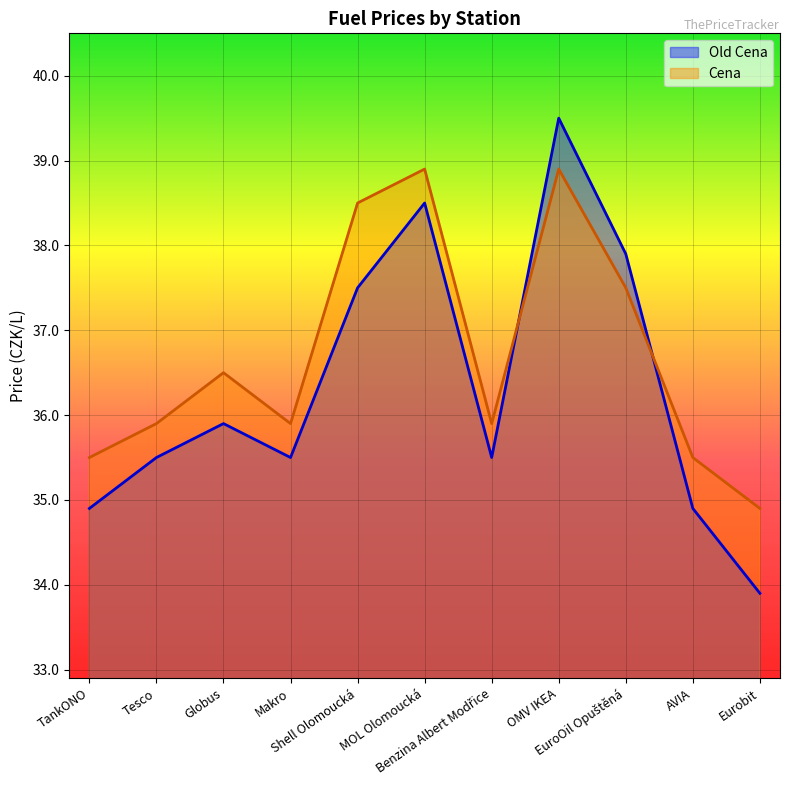

What value does the Cena series have at EuroOil Opuštěná?

37.5